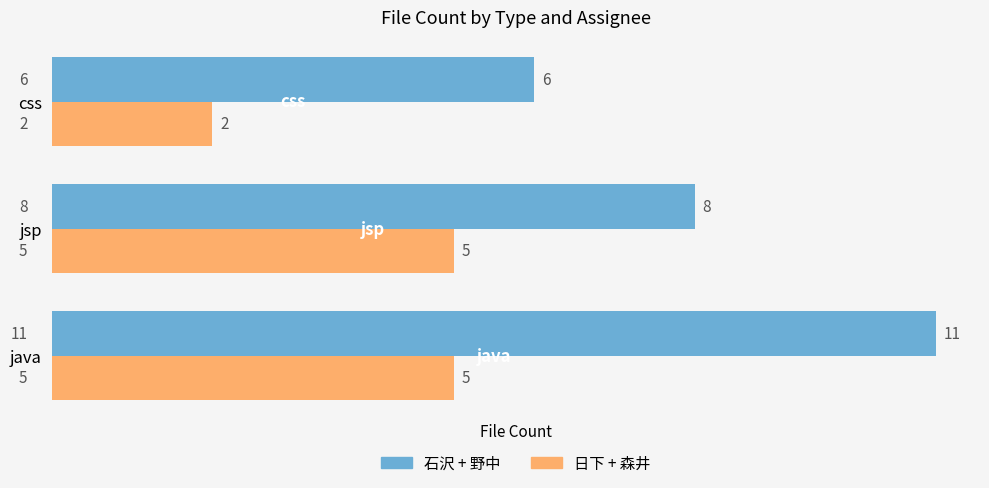

Rank the series at css from highest to lowest value.

石沢 + 野中, 日下 + 森井